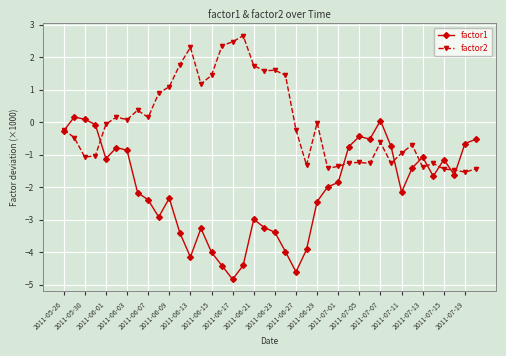

True or false: factor1 has more than 2 interior local peaks.

True